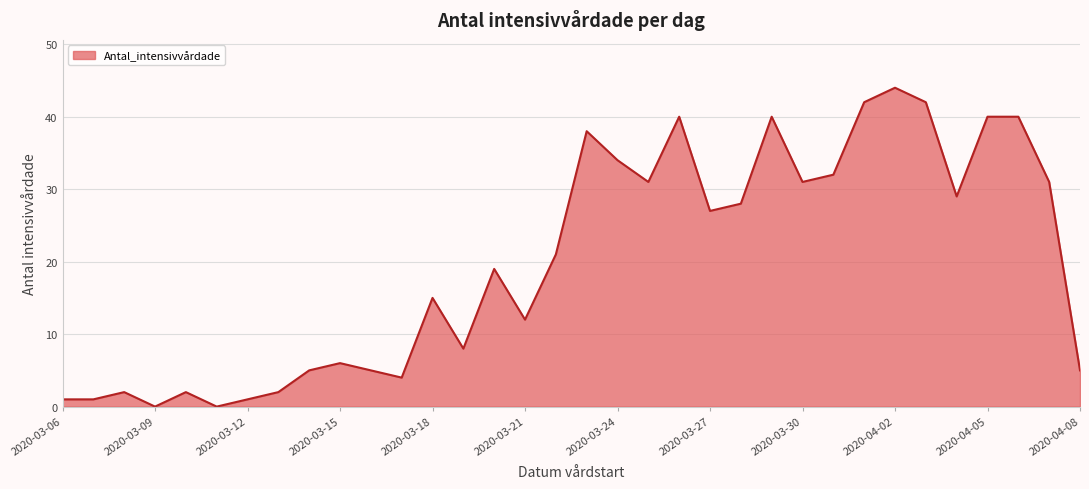

What is the difference between the maximum and minimum values?

44